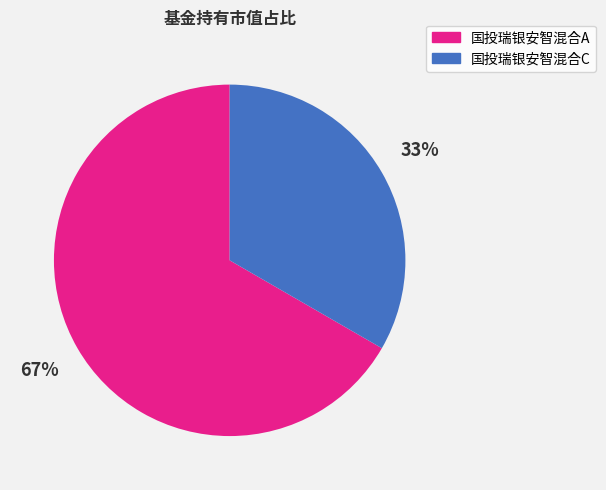

Count the number of slices in the pie.

2